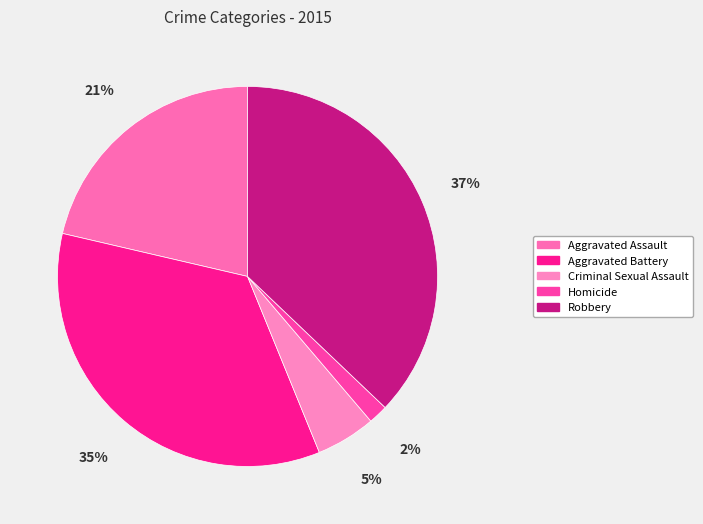

Which category has the biggest portion of the pie?

Robbery